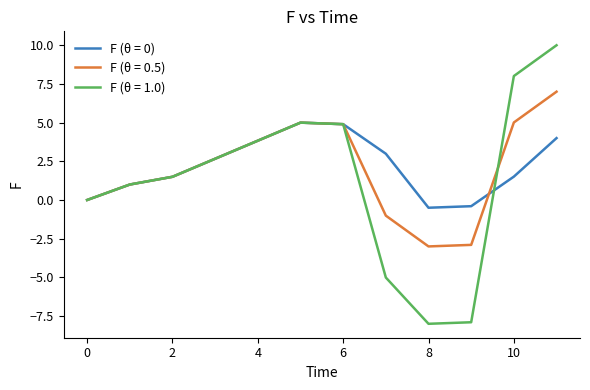

Reading left to right, extract all data points from this chart.

F (θ = 0): 0.0	1.0	1.5	5.0	4.9	3.0	-0.5	-0.4	1.5	4.0
F (θ = 0.5): 0.0	1.0	1.5	5.0	4.9	-1.0	-3.0	-2.9	5.0	7.0
F (θ = 1.0): 0.0	1.0	1.5	5.0	4.9	-5.0	-8.0	-7.9	8.0	10.0